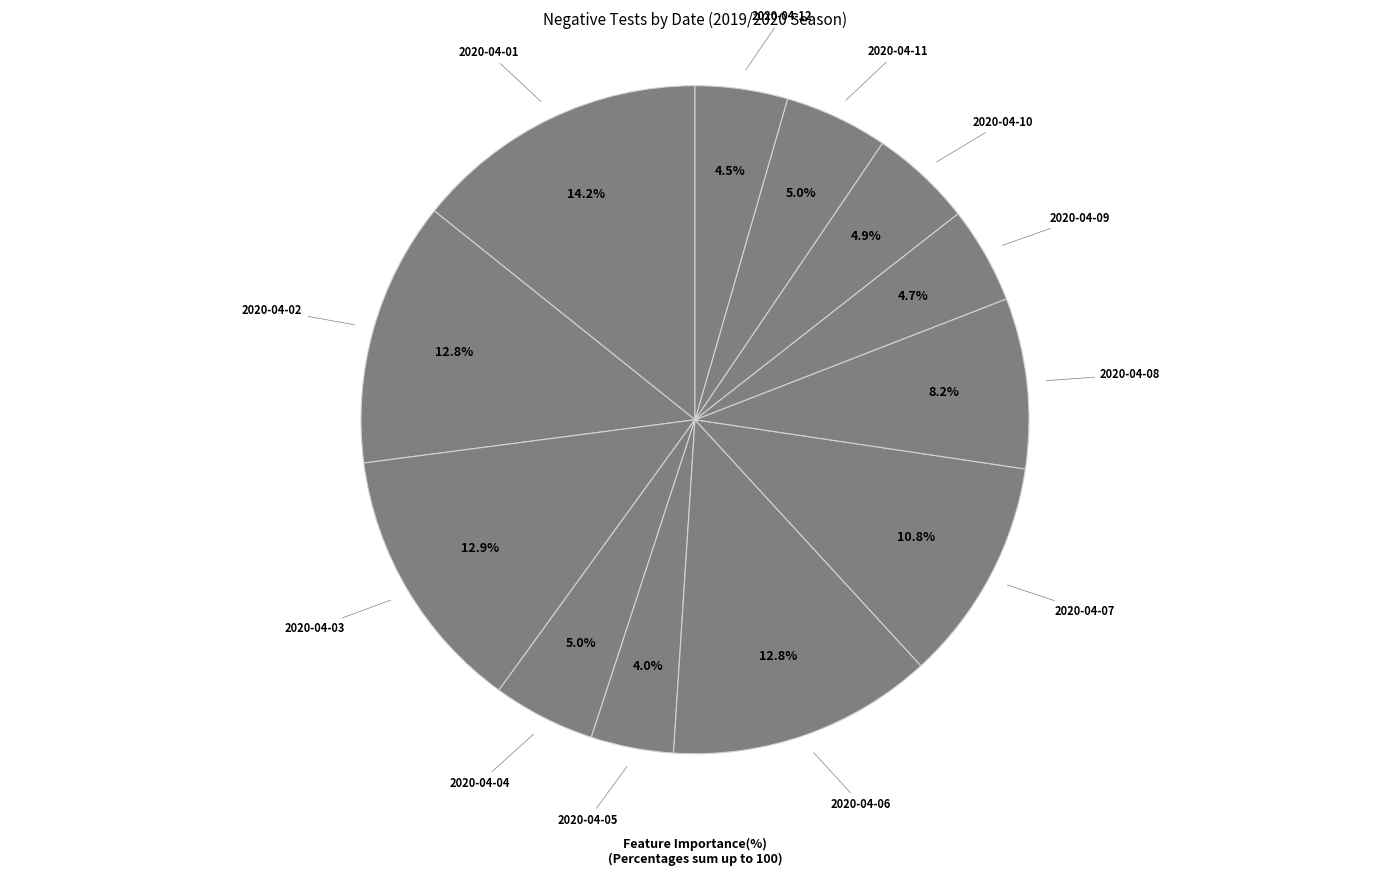

How many segments does this pie chart have?

12